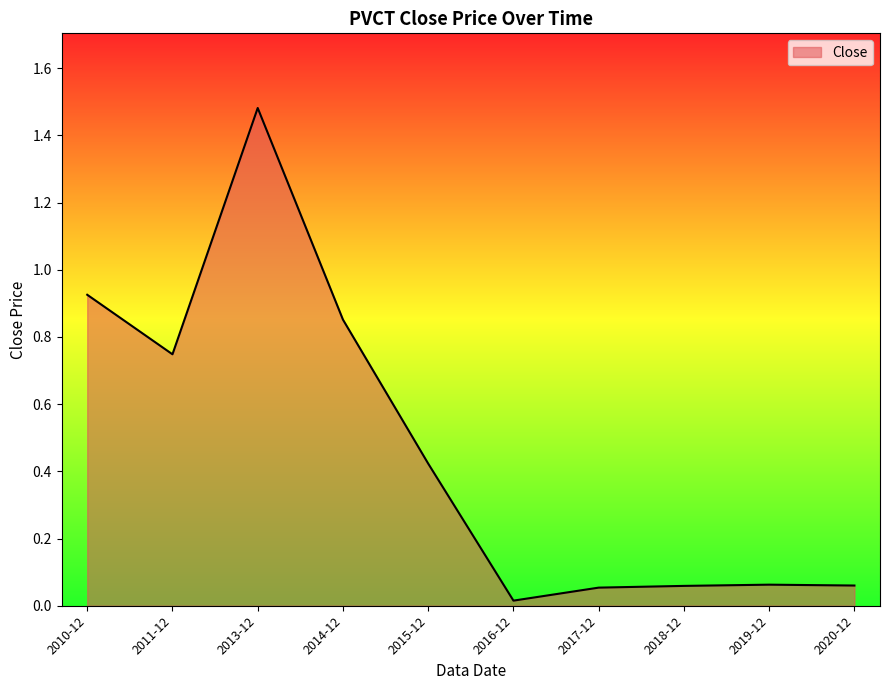

What position from the right is 2013-12?

8